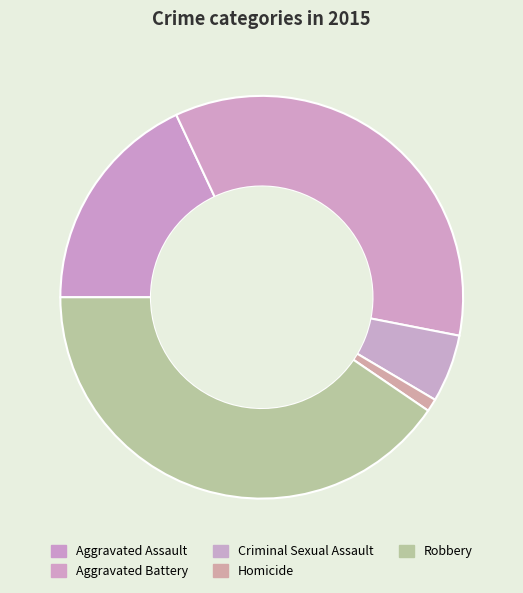

Is there a majority slice in this chart?

No